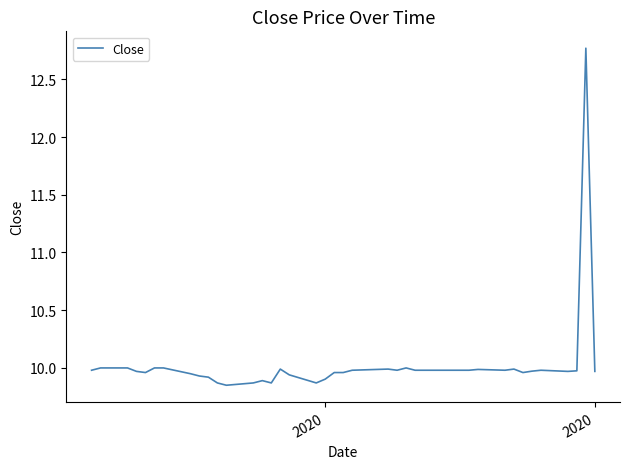

What is the maximum value shown in the chart?

12.8